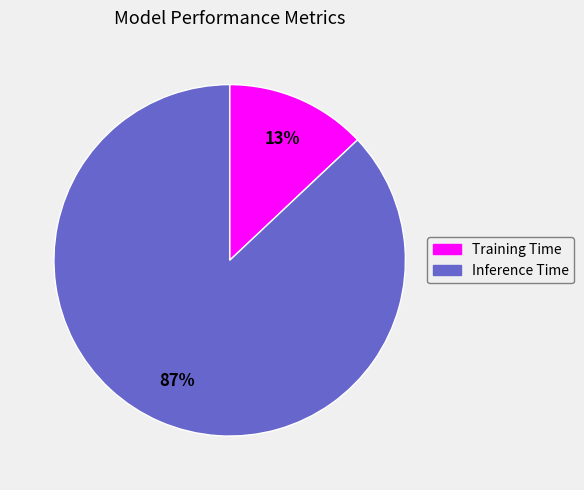

Rank the categories by value from lowest to highest.

Training Time, Inference Time